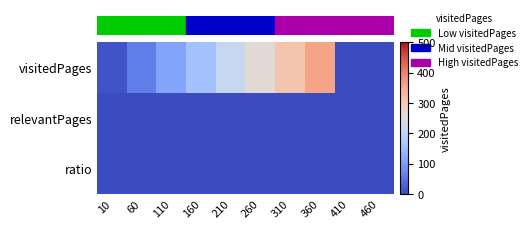

Between 160 and 360, which is larger?

360